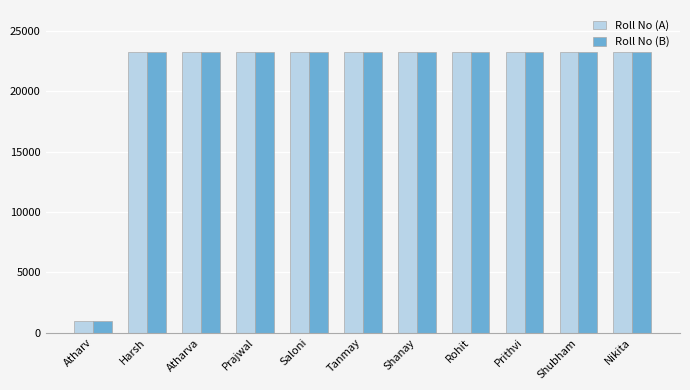

How many bars are there in total?

22